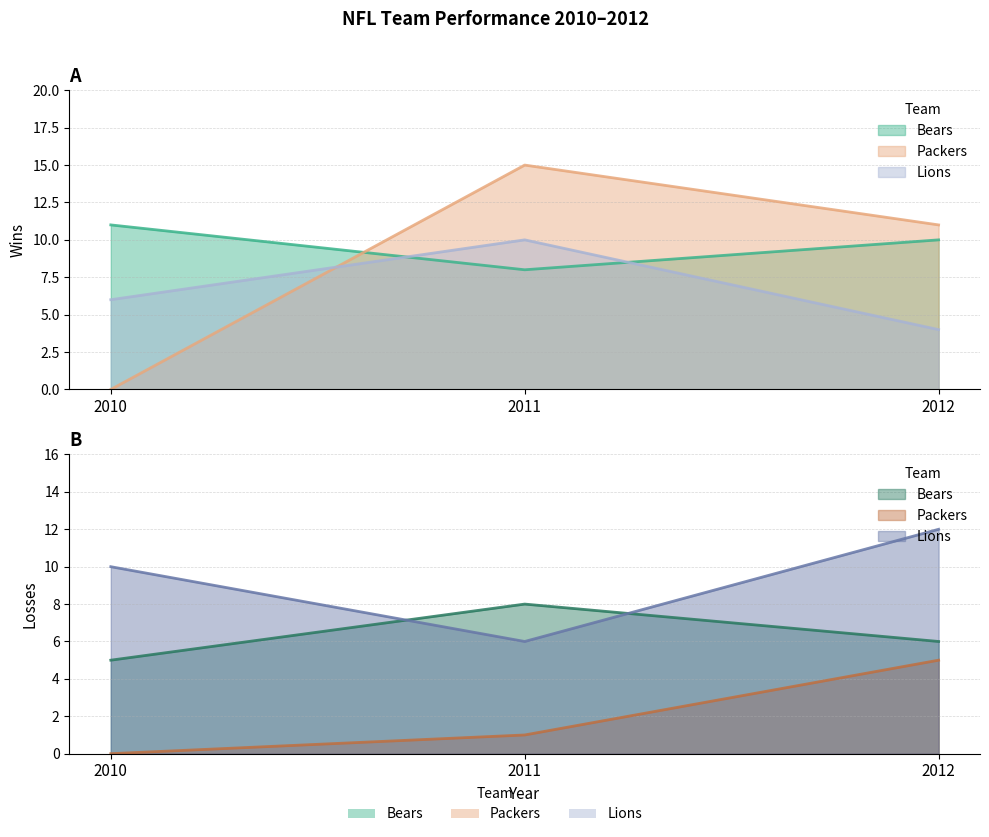

What is the difference between the Packers values at 2011 and 2012?

4